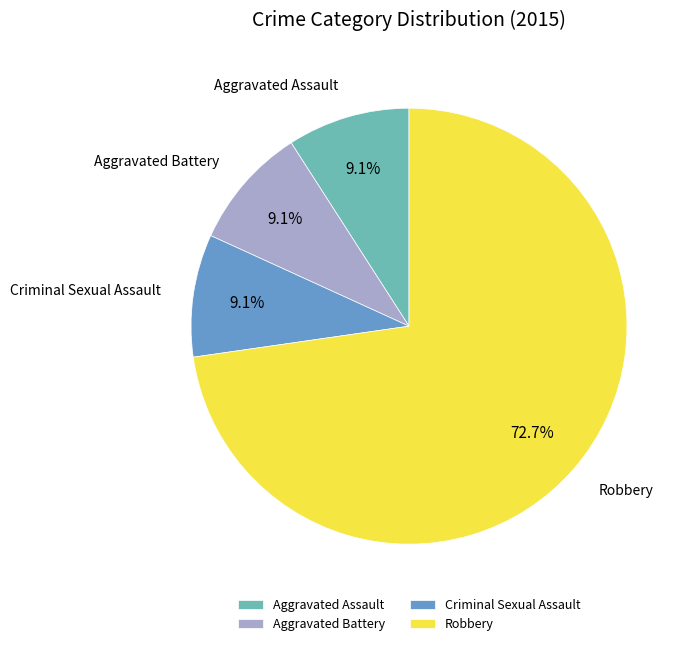

How many slices are in this pie chart?

4